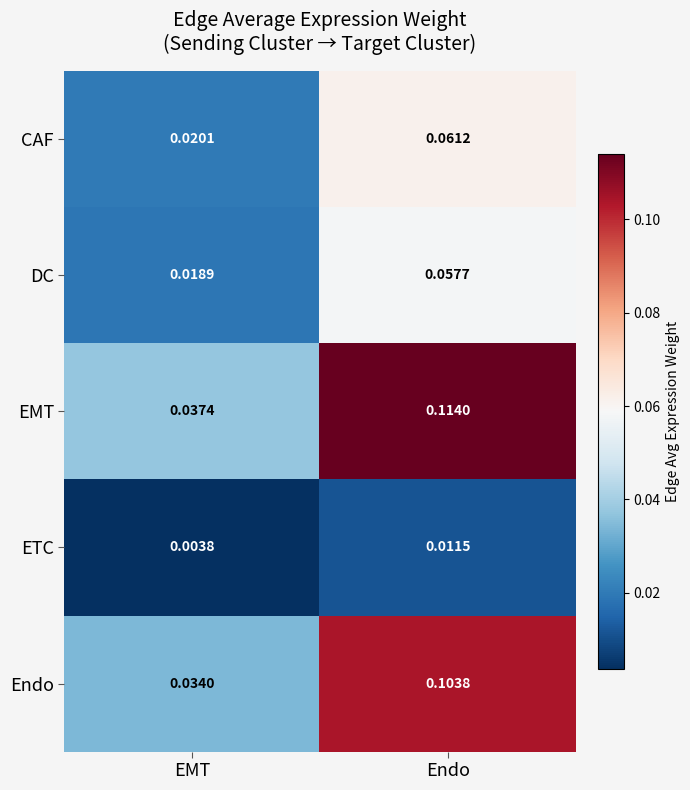

Which category has the highest value across all series?

Endo